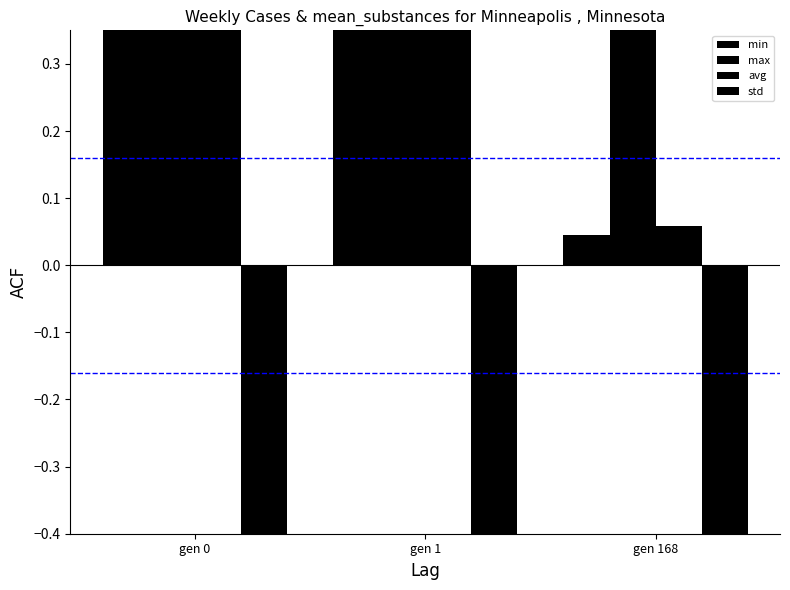

What is the approximate value of max at gen 168?

0.4